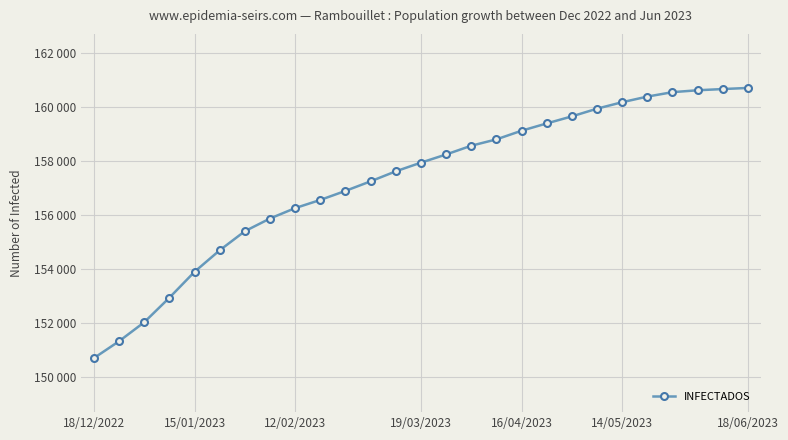

How many lines are shown in the chart?

1